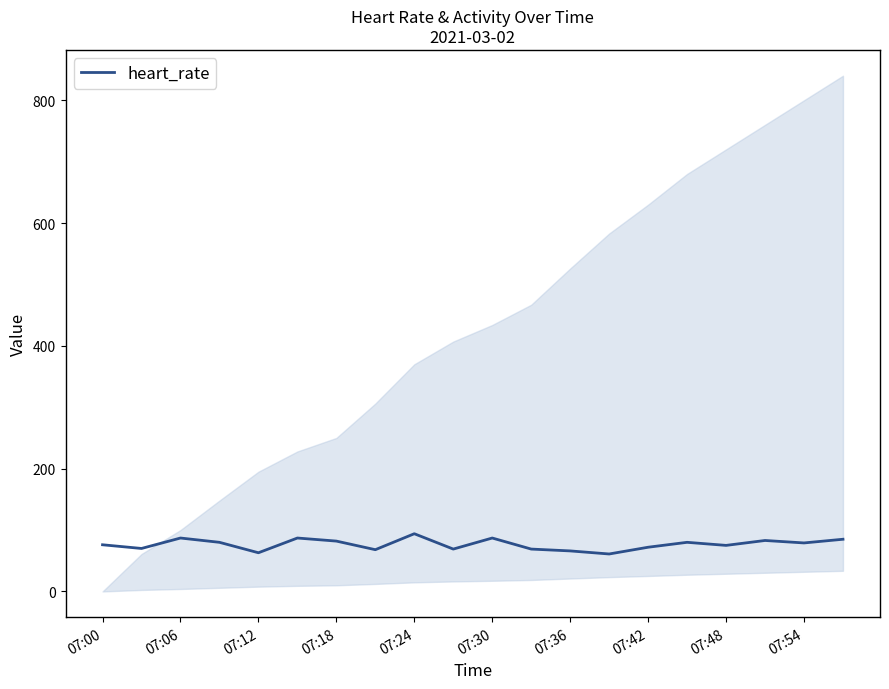

The value of heart_rate at 07:36 is 66. True or false?

True